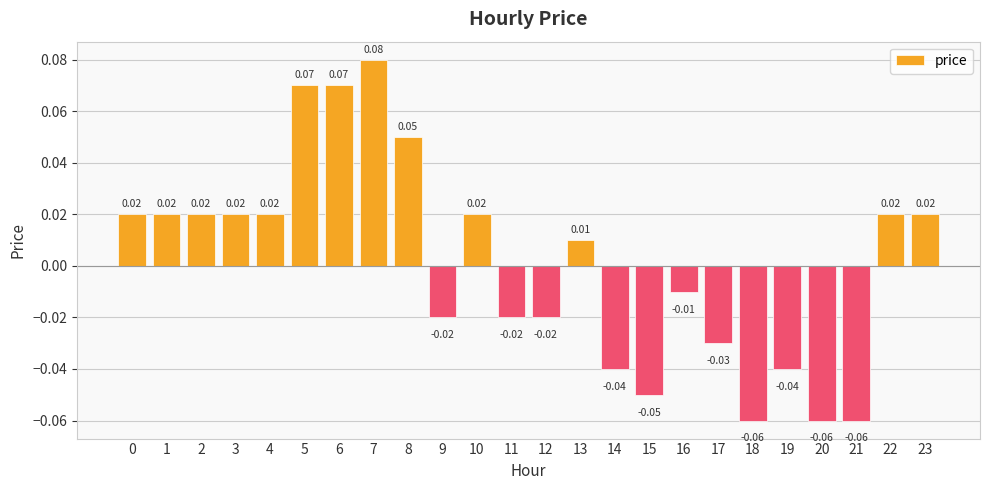

Which has a higher value, 23 or 6?

6